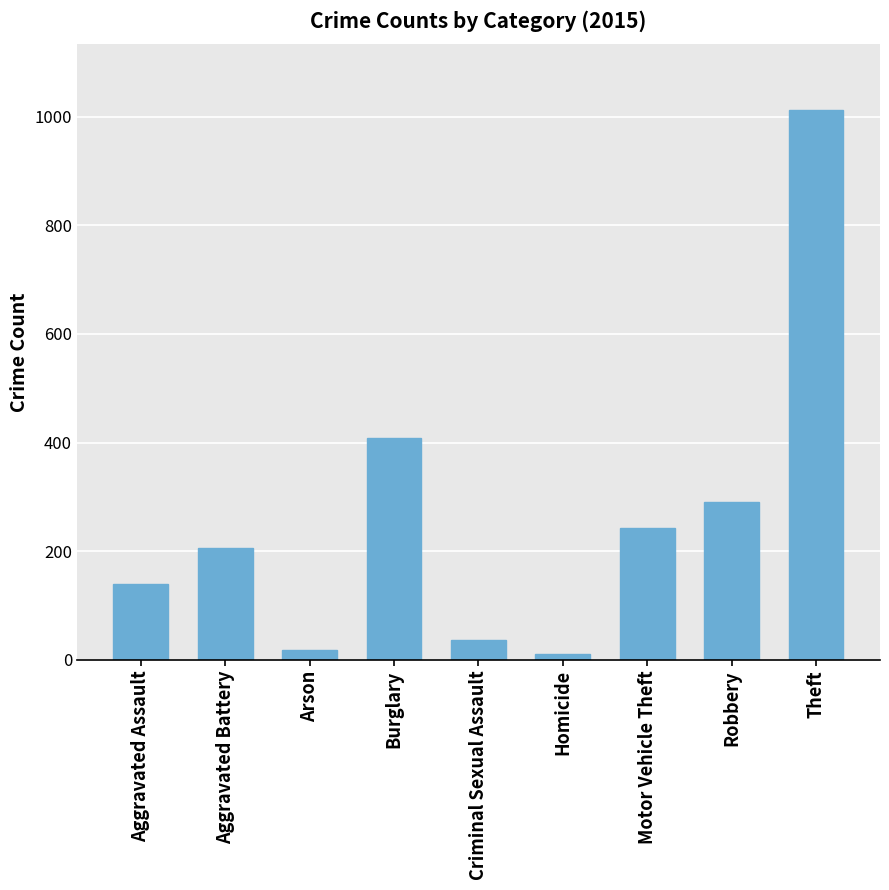

What is the ratio of the value at Aggravated Battery to the value at Robbery?

0.7